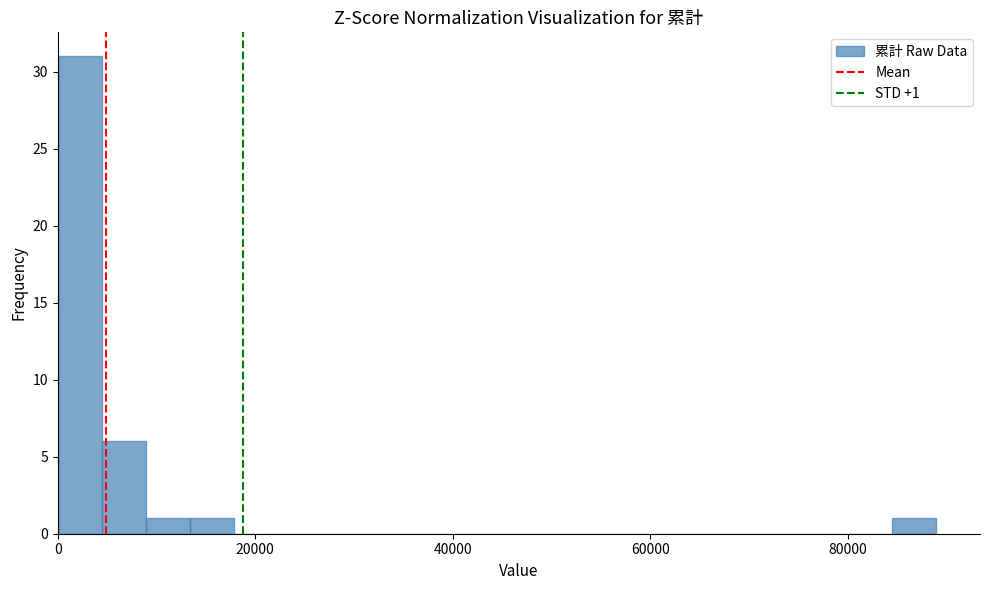

Read against the x-axis, roughly where is the centre of the tallest bar?

2000